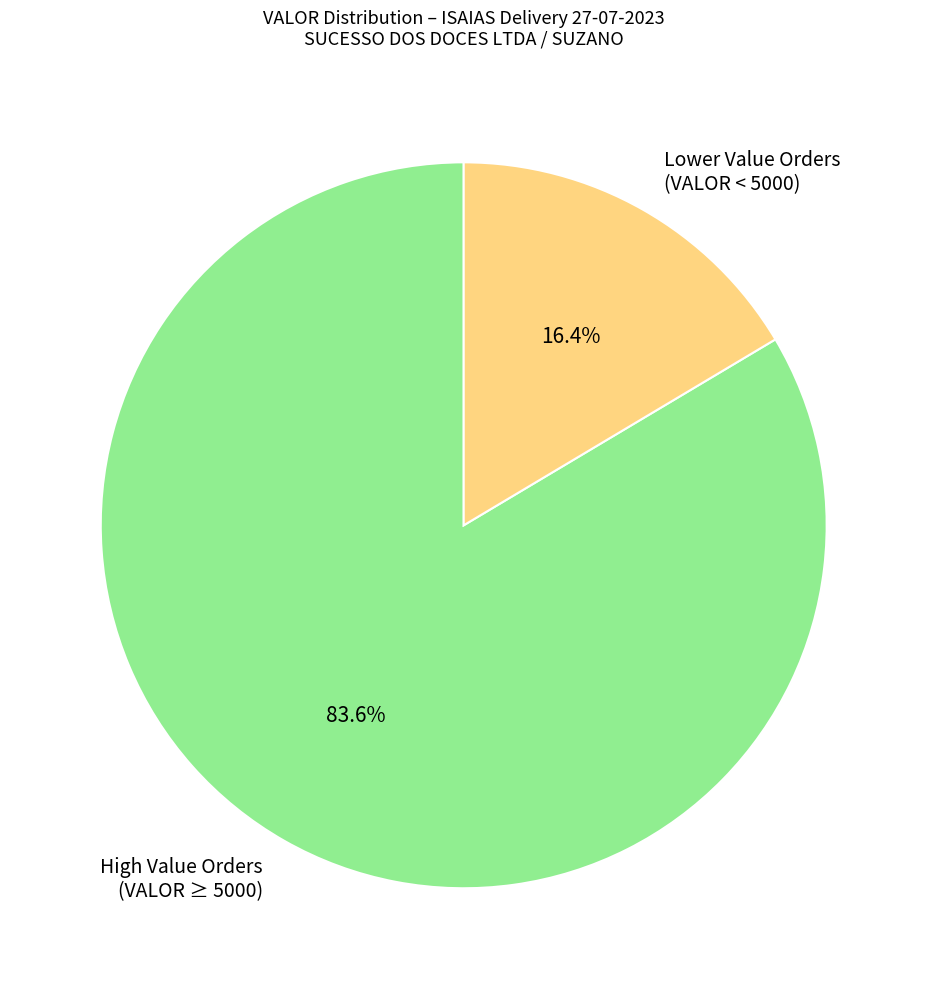

Which has a higher value, High Value Orders (VALOR ≥ 5000) or Lower Value Orders (VALOR < 5000)?

High Value Orders (VALOR ≥ 5000)